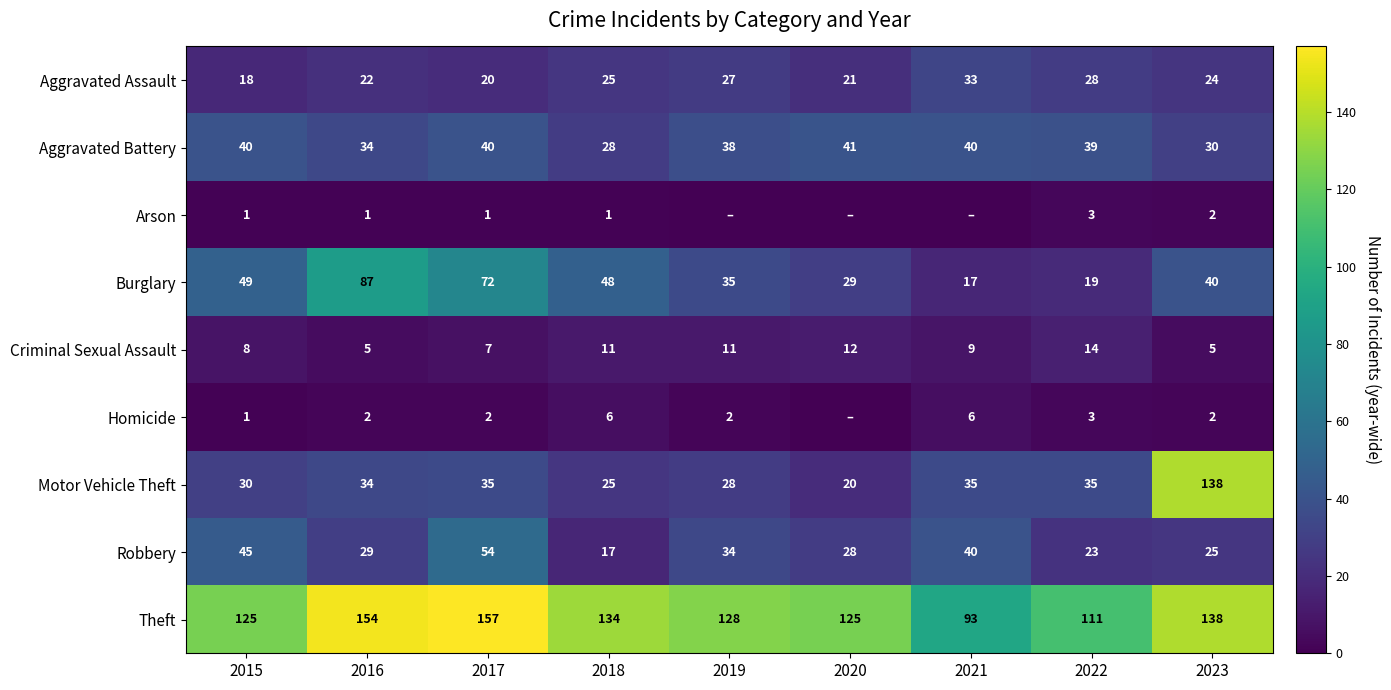

The value of Burglary at 2021 is 17. True or false?

True